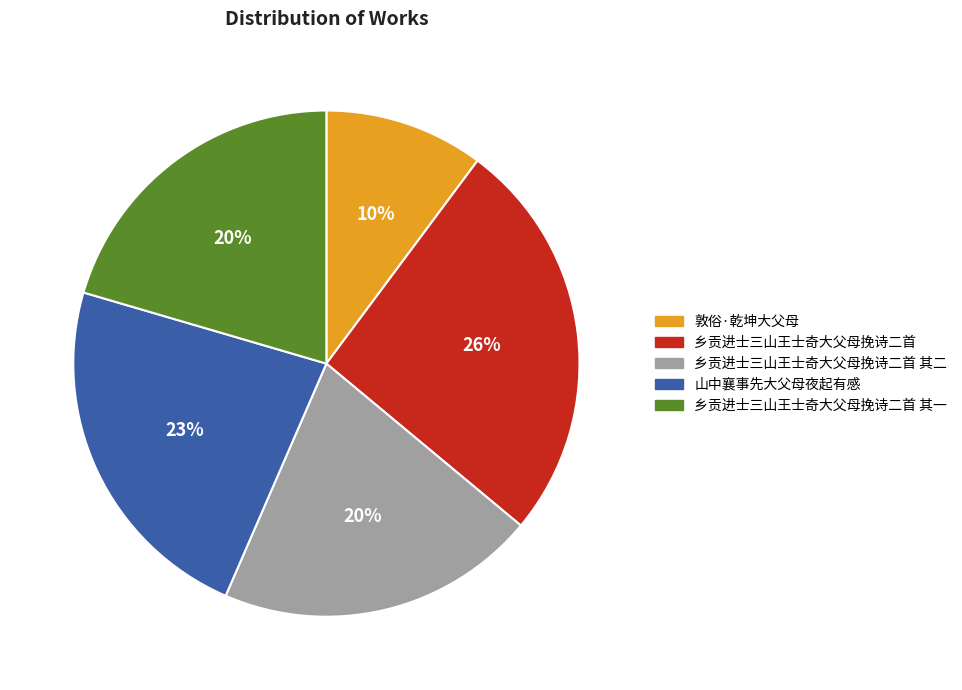

Combined, do 乡贡进士三山王士奇大父母挽诗二首 and 敦俗·乾坤大父母 account for over 50%?

No